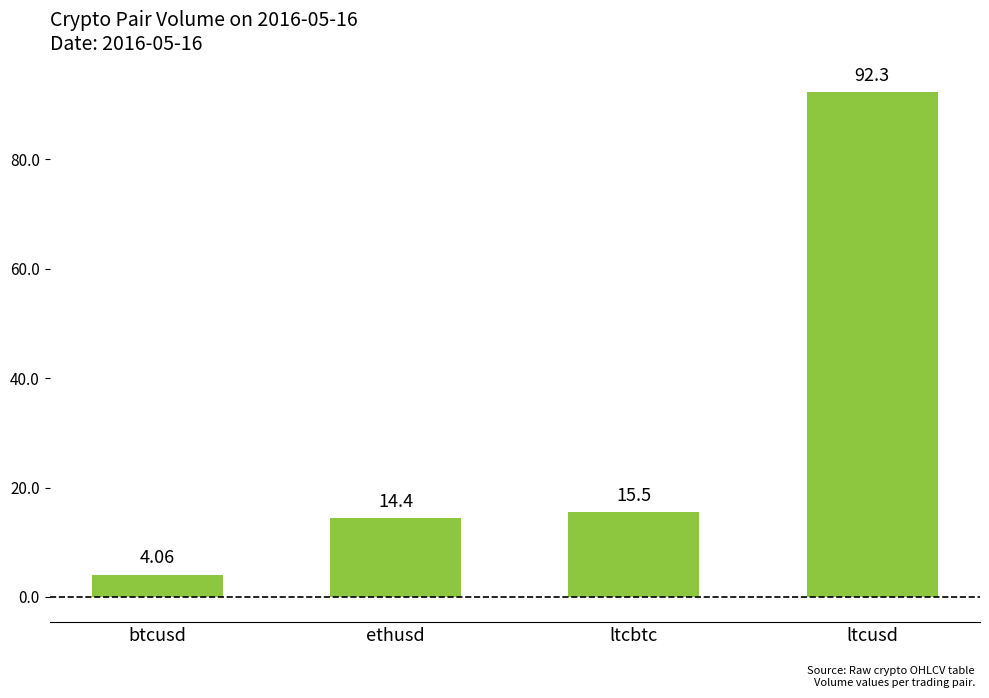

Does the chart contain any negative values?

No